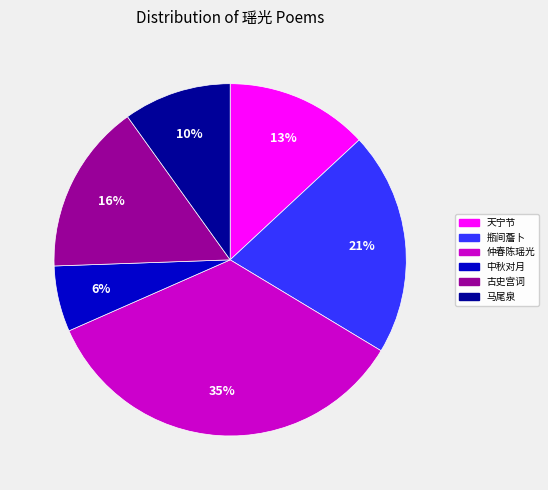

How many slices are in this pie chart?

6